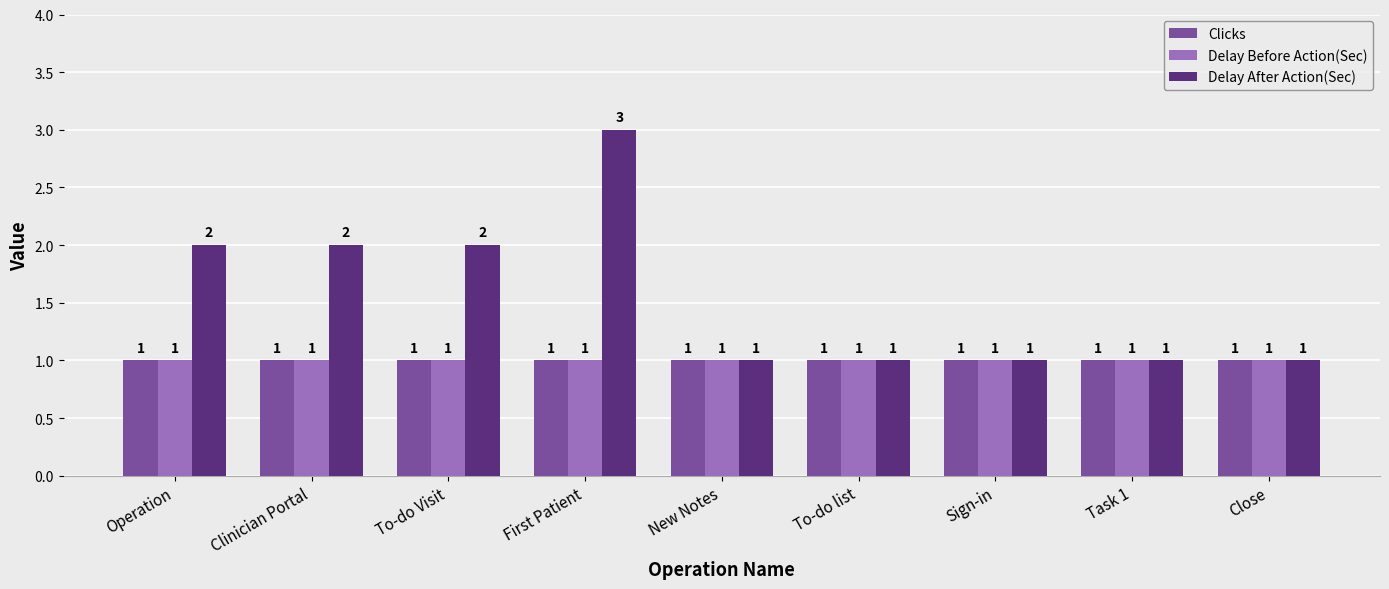

What is the difference between the highest and lowest values at Operation?

1